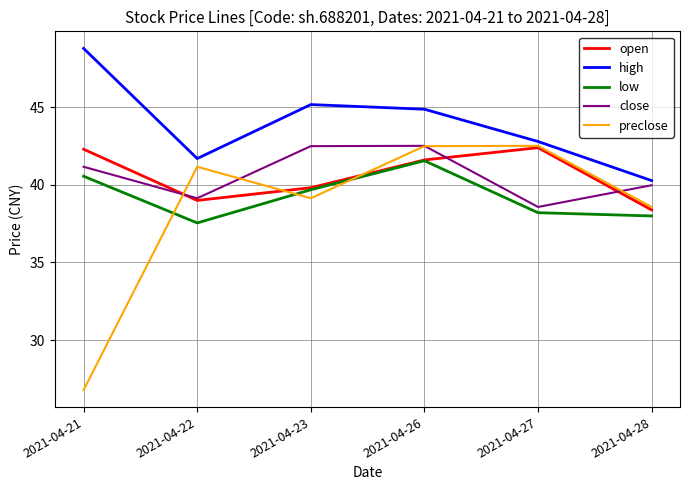

Is the value of open at 2021-04-22 greater than the value of close at 2021-04-26?

No